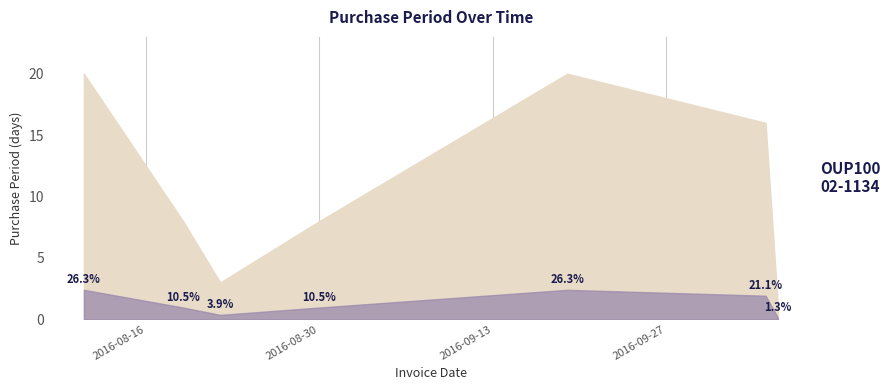

What is the ratio of the value at 2016-10-05 to the value at 2016-09-19?

0.8